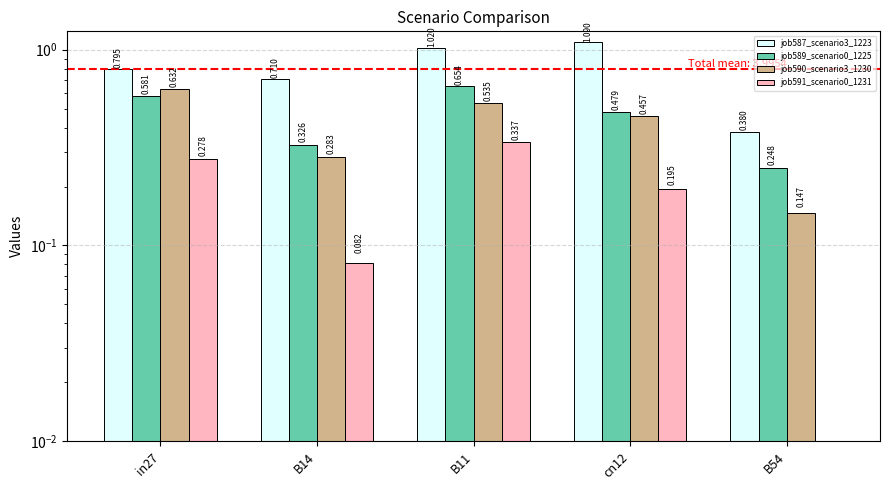

What is the sum of all job591_scenario0_1231 values?

0.9